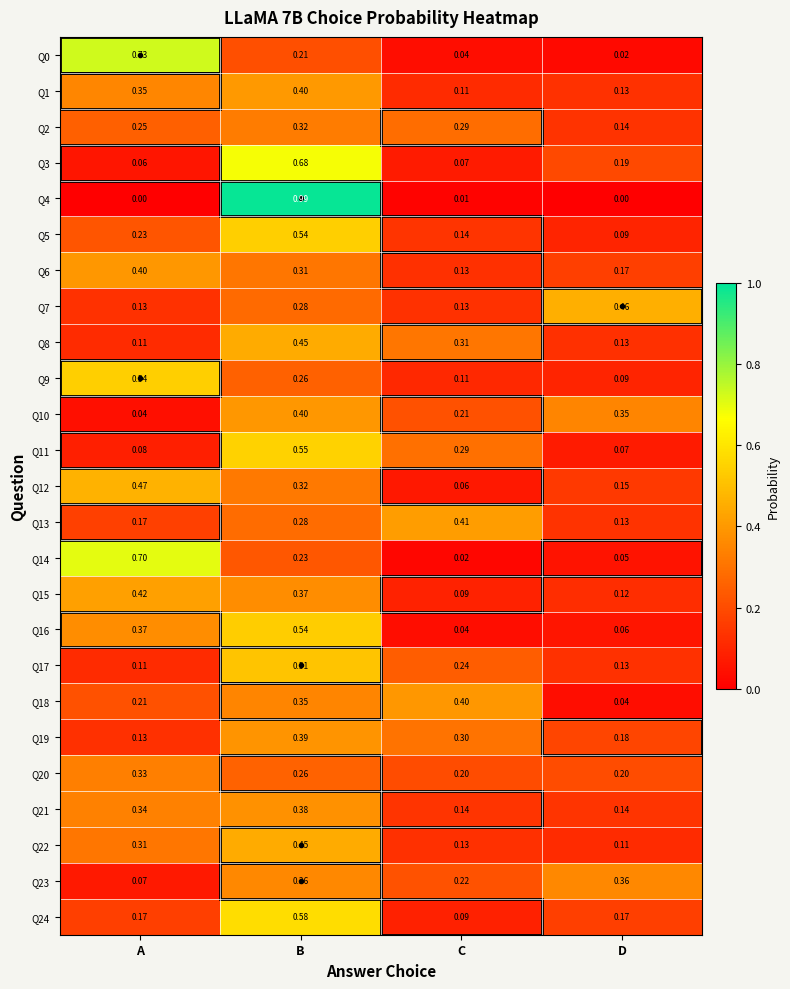

Which series has the widest spread of values?

Q4